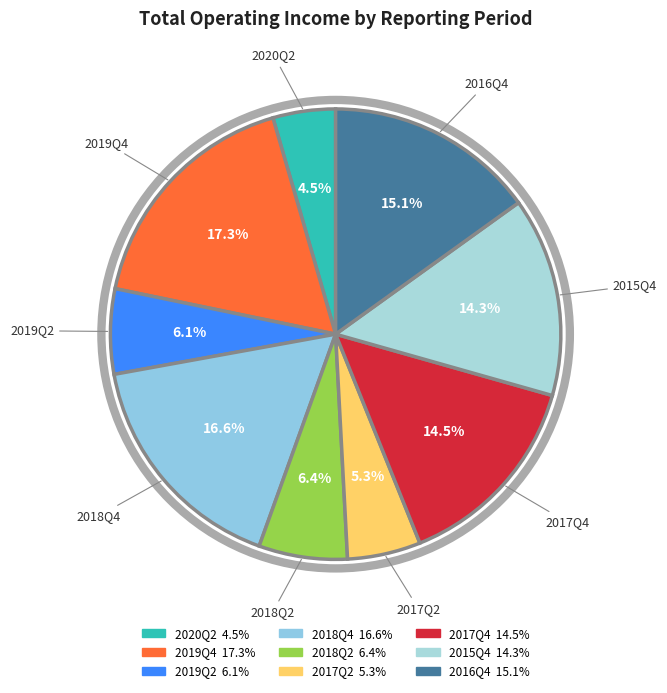

Which slice is the largest?

2019Q4